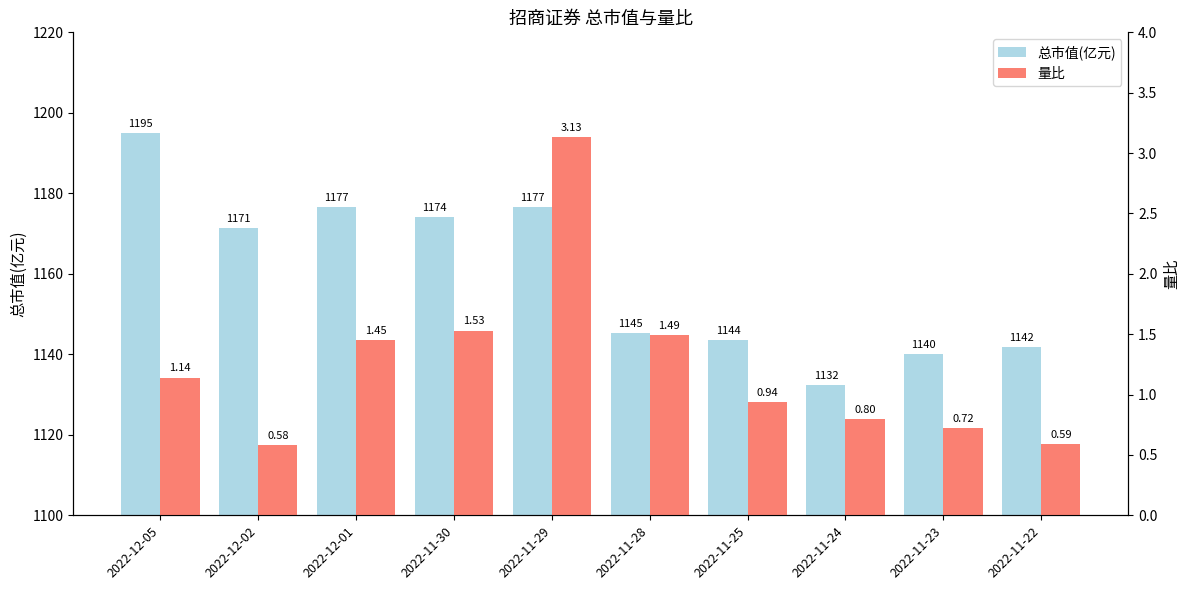

How many bars are there in each group?

2